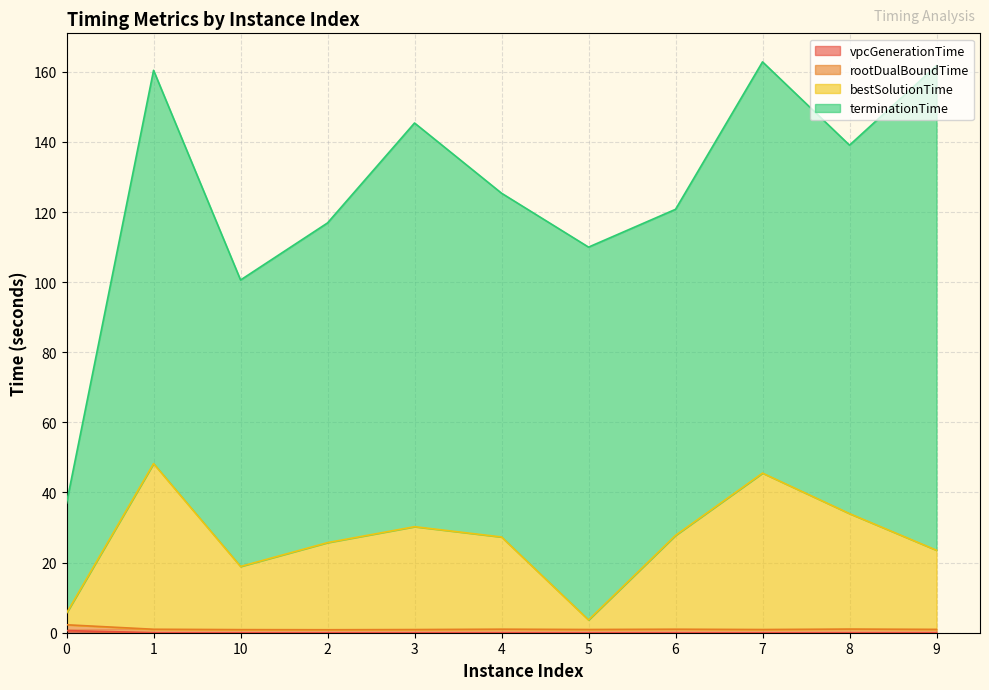

True or false: bestSolutionTime and vpcGenerationTime intersect in this chart.

False